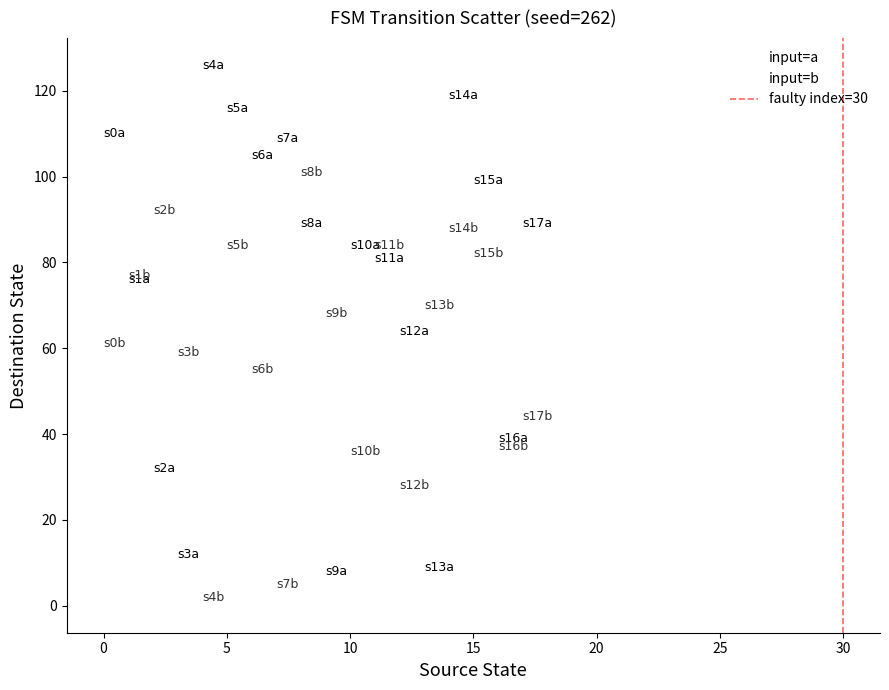

In the input=b series, what Y value is closest to 49?

53